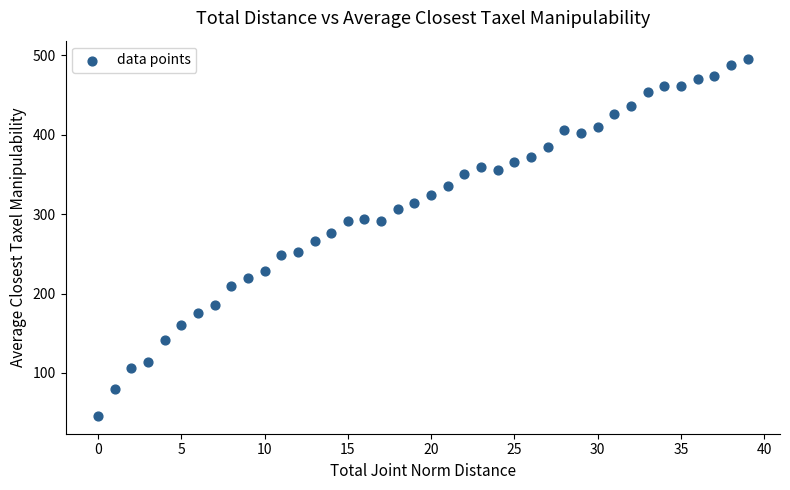

What is the range of Y values (max minus min)?

450